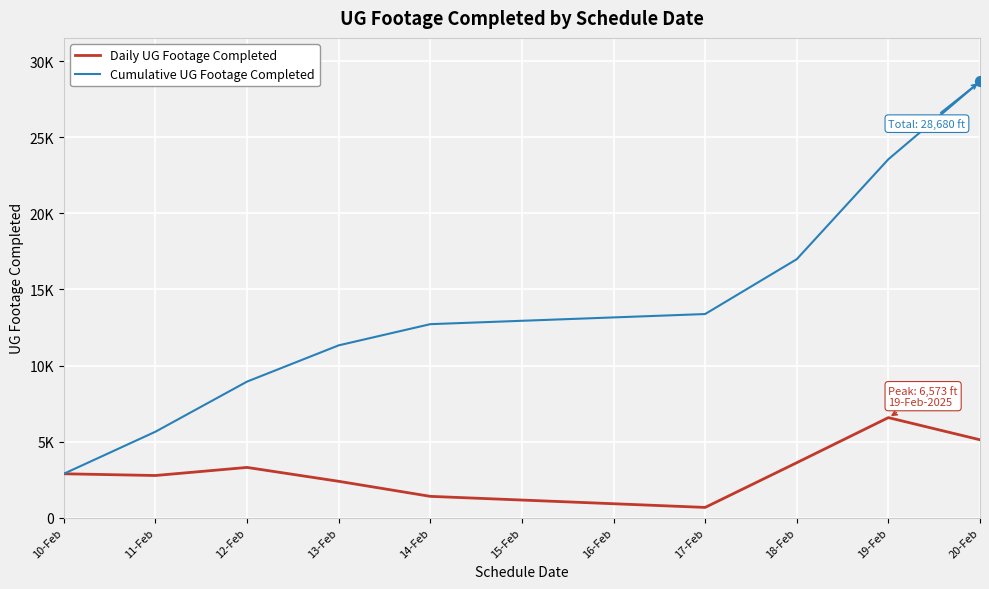

At which category is the sum across all series the highest?

20-Feb